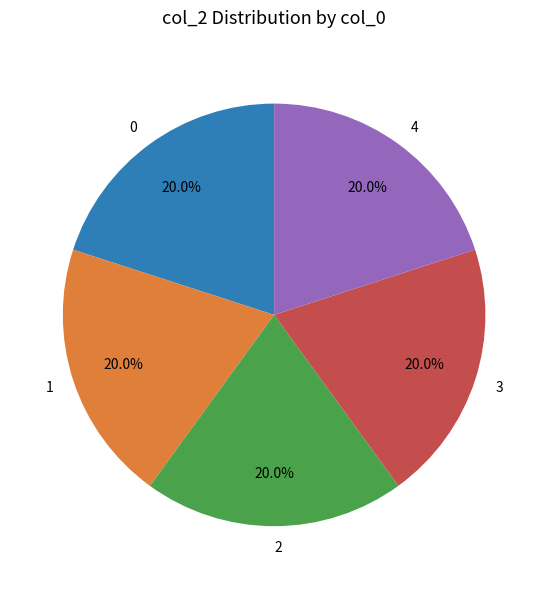

Do 2 and 4 together represent more than half of the pie?

No